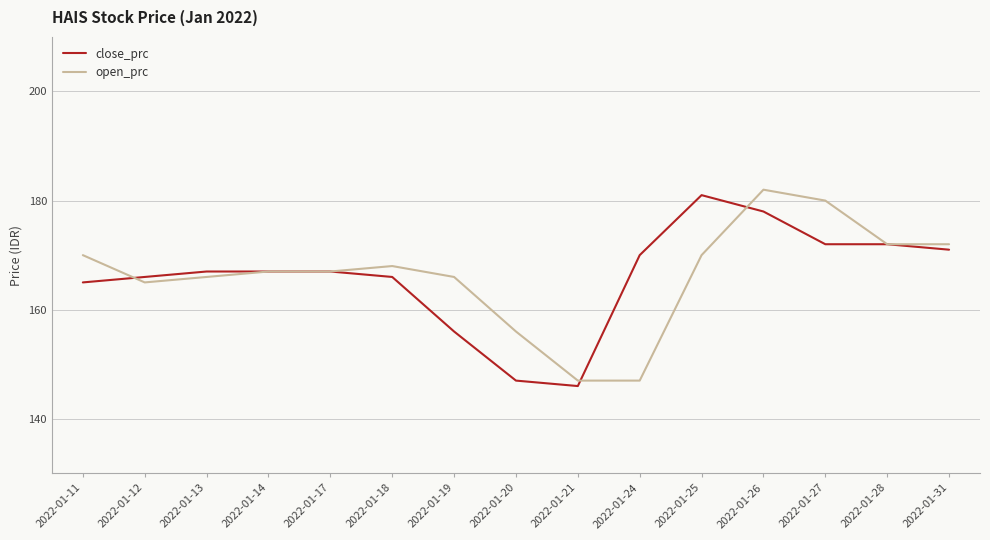

Rank the series at 2022-01-24 from lowest to highest value.

open_prc, close_prc